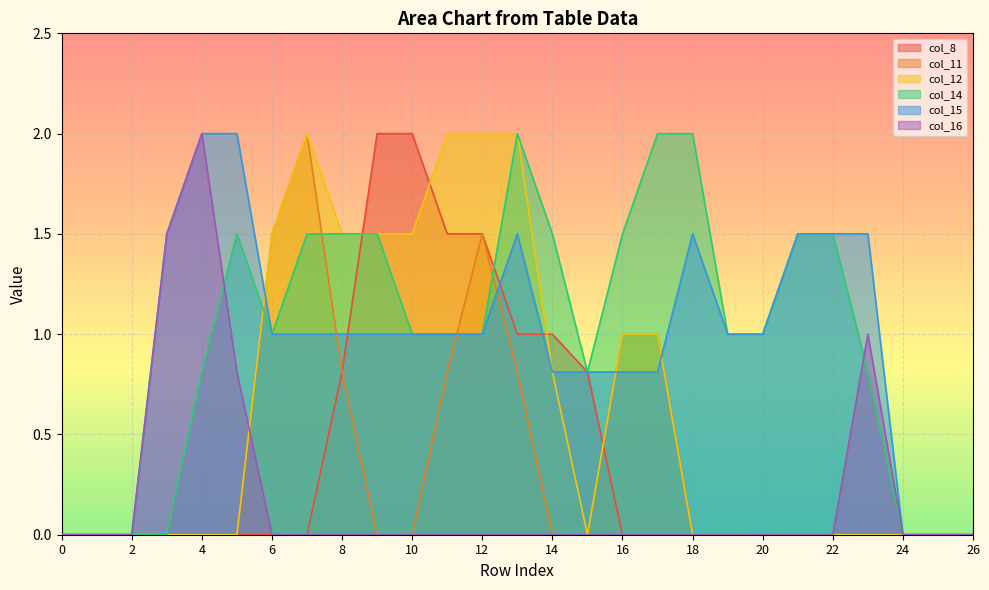

At which label does col_12 reach its peak?

7